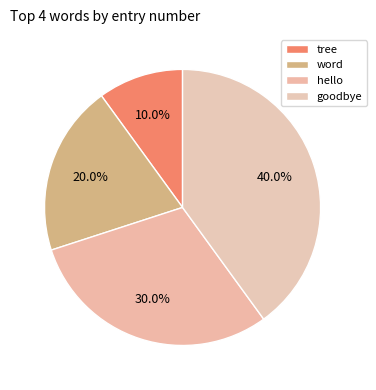

What is the largest slice in the pie chart?

goodbye